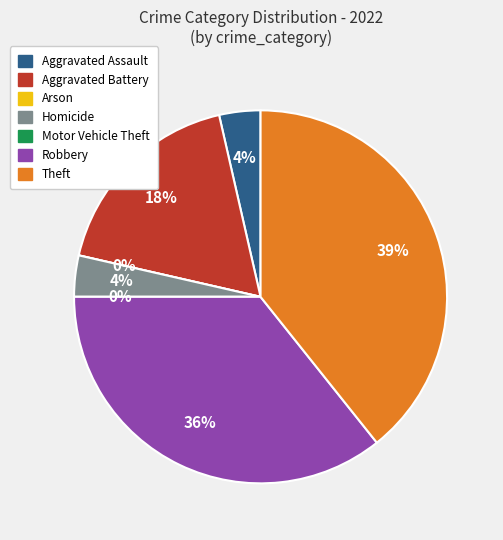

What portion of the pie excludes Arson?

100.0%